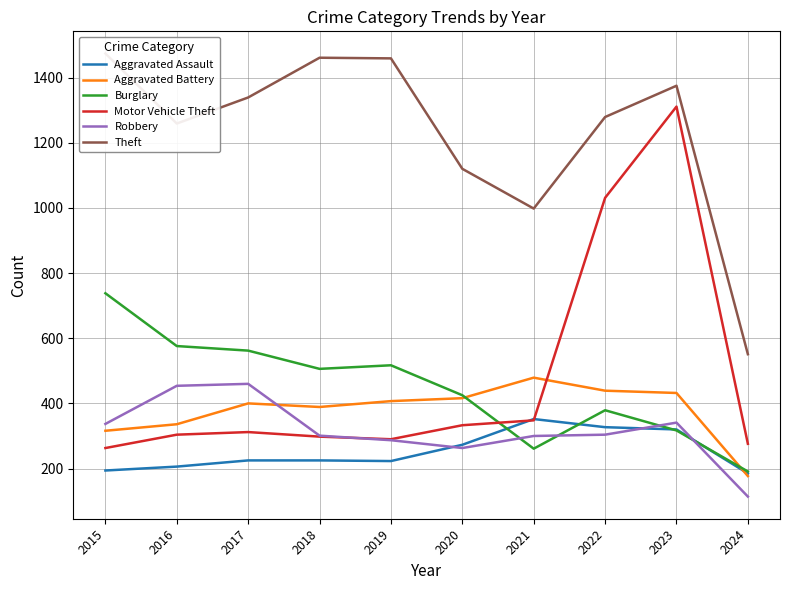

What is the value of the Motor Vehicle Theft point at the 6th from the left?

333